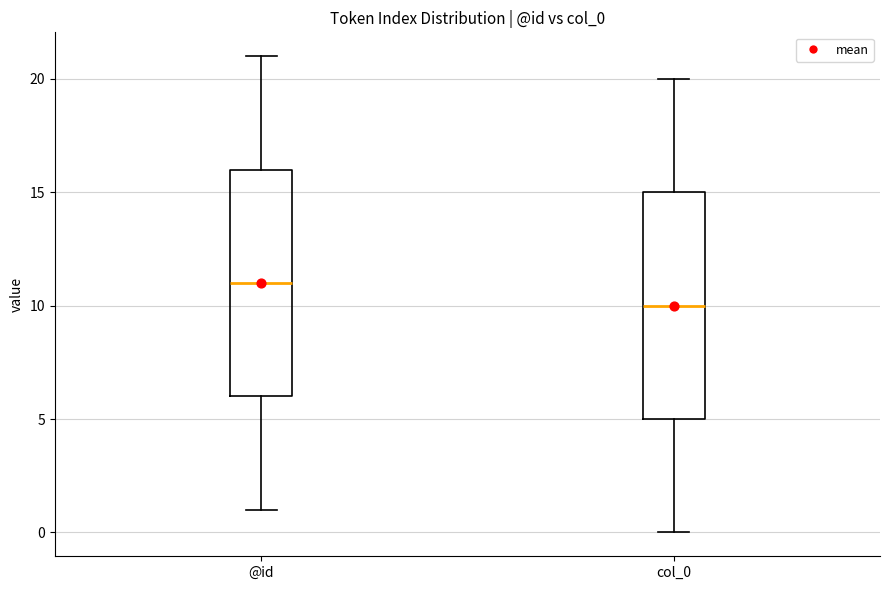

Reading left to right, transcribe this box plot: for each box, give where its median line is, the range the box spans, and where its two whiskers end, as read against the y-axis. The values are not printed on the chart, so give them approximately, as read against the axis.

@id: median 11, box 6 to 16, whiskers 1 to 21
col_0: median 10, box 5 to 15, whiskers 0 to 20